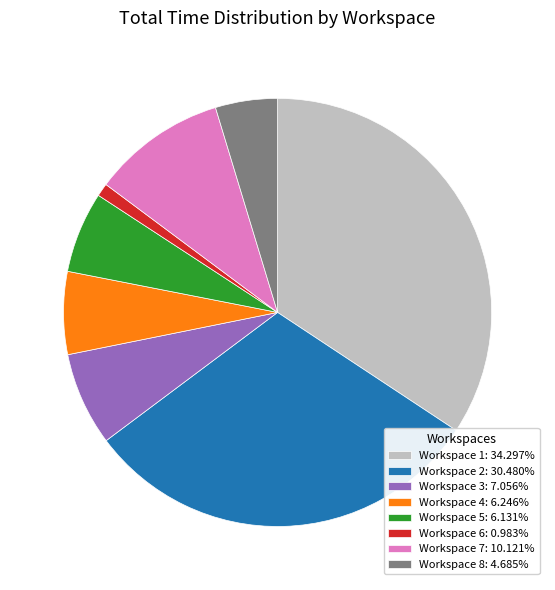

Approximately how many times larger is the value at Workspace 7: 10.121% compared to Workspace 5: 6.131%?

1.7